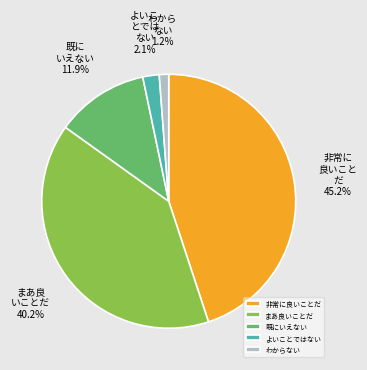

Which category has the biggest portion of the pie?

非常に良いことだ